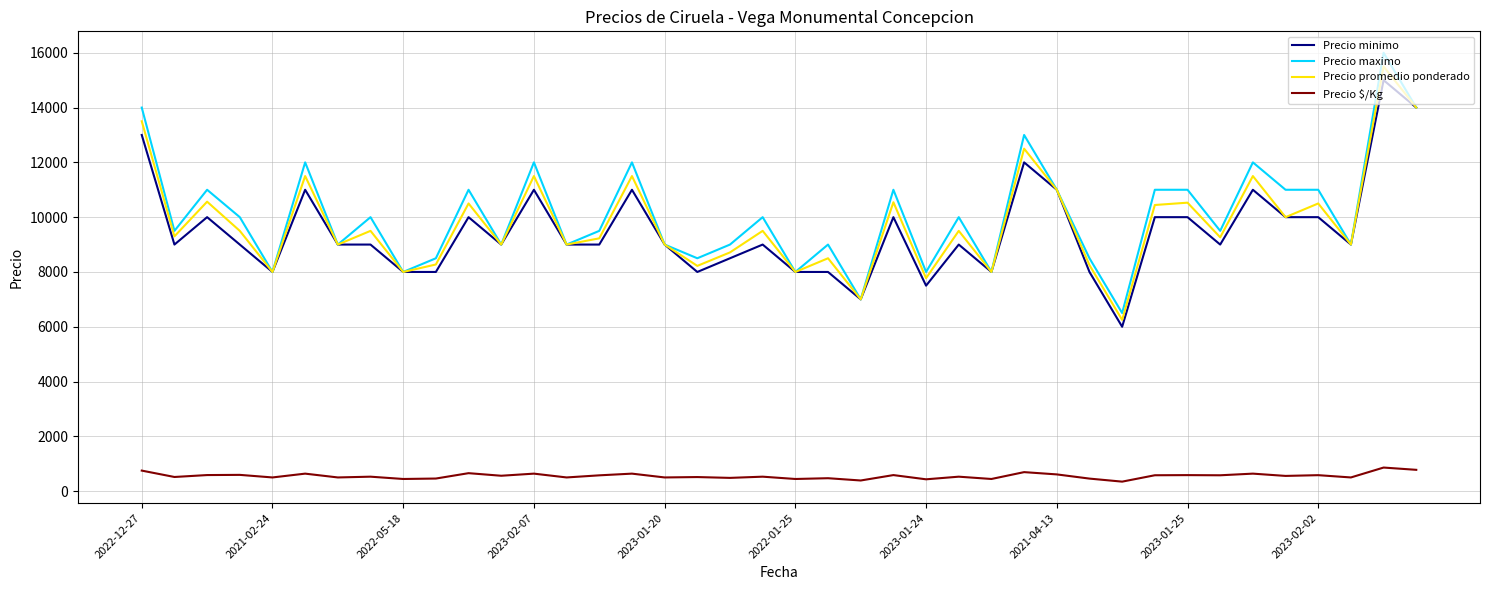

Which series has the widest spread of values?

Precio maximo